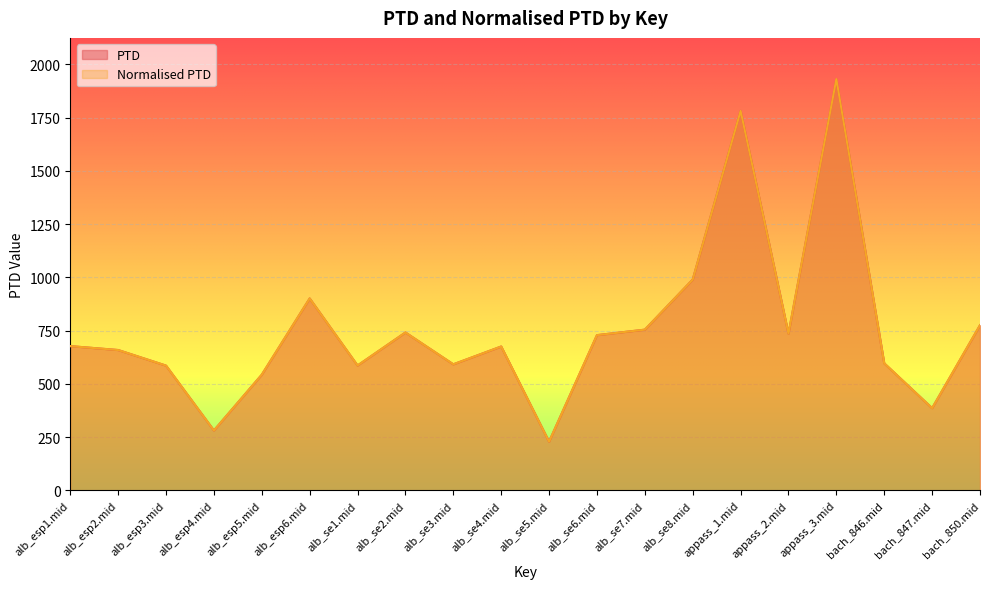

True or false: Normalised PTD and PTD cross at least once.

False